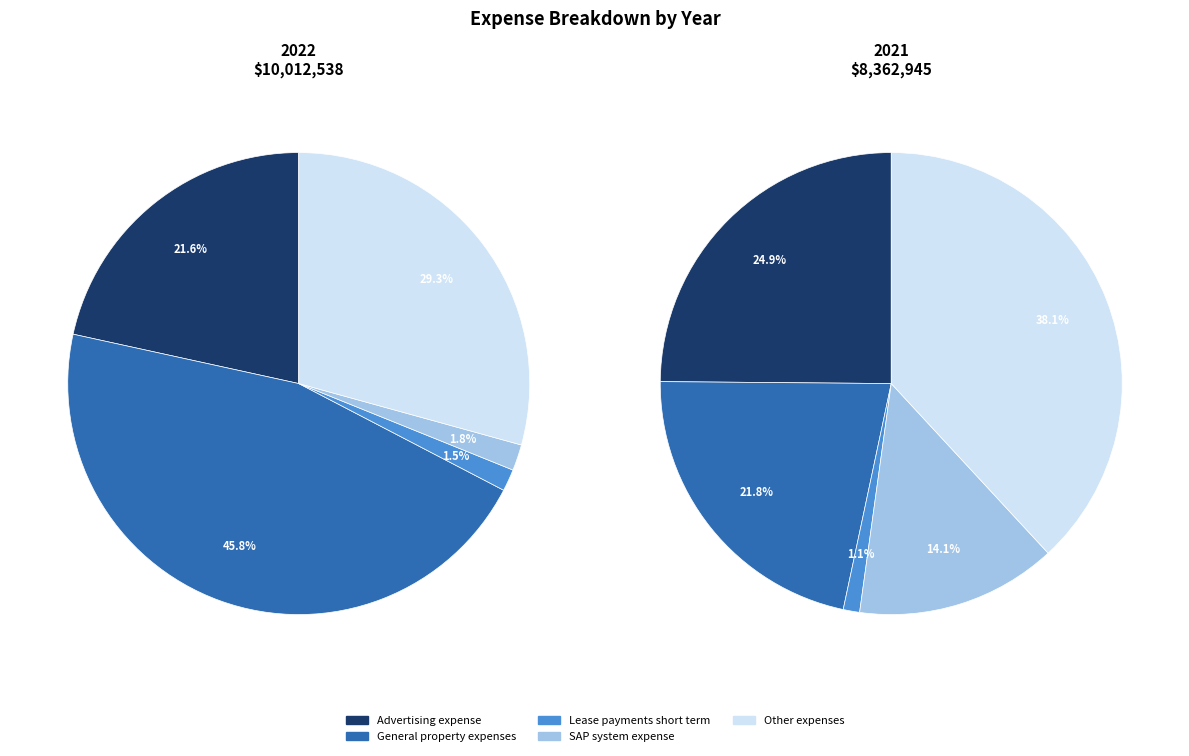

Which slice is the largest?

General property expenses